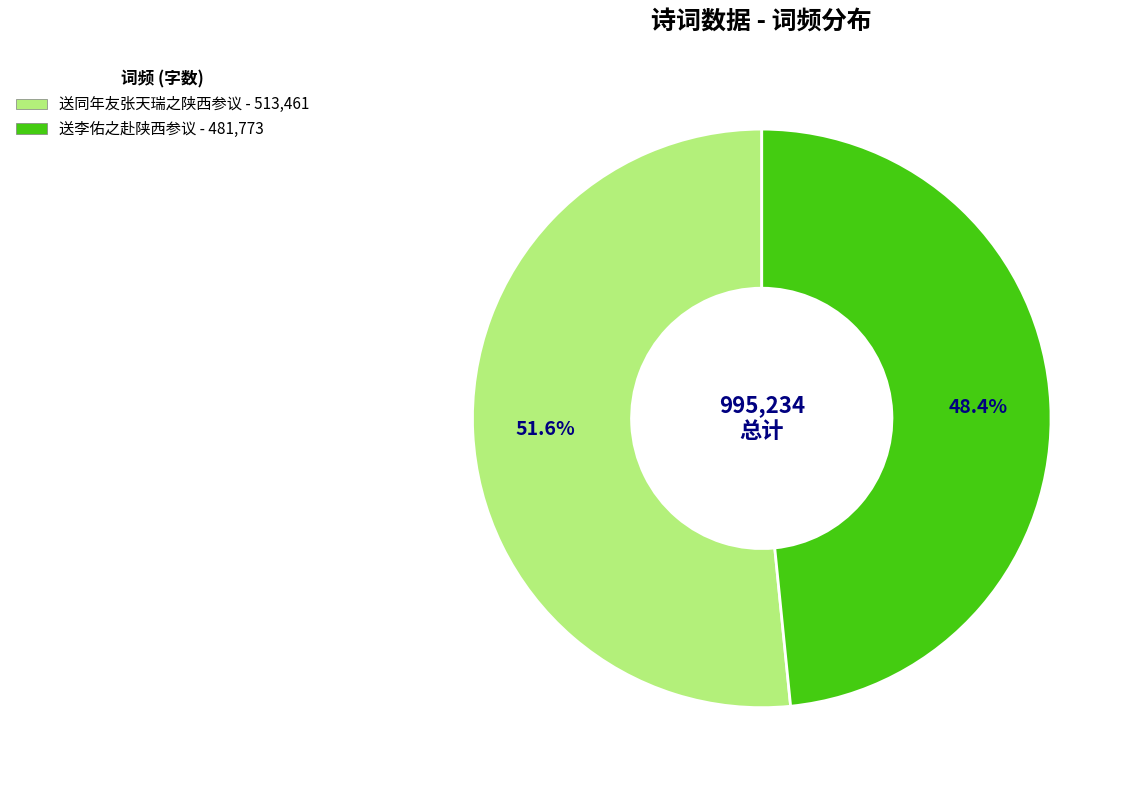

The 送同年友张天瑞之陕西参议 slice represents 43% of the pie. True or false?

False